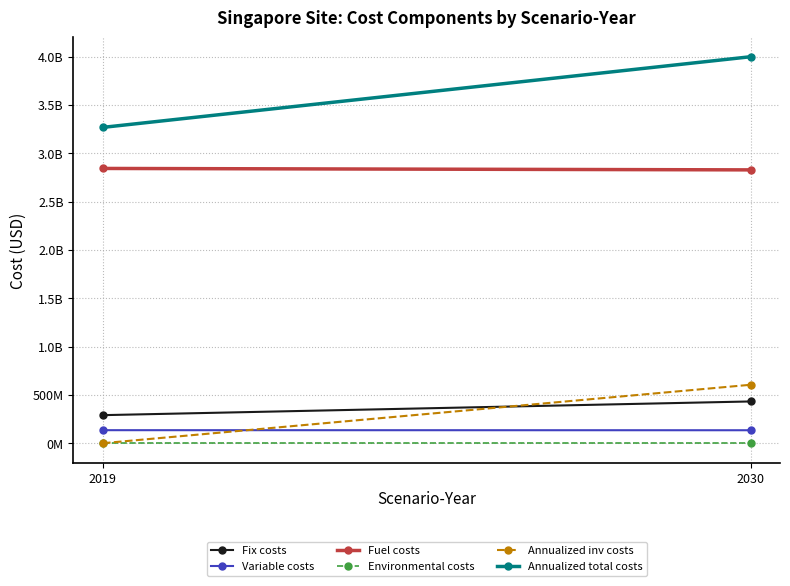

Which series has the largest total across all categories?

Annualized total costs